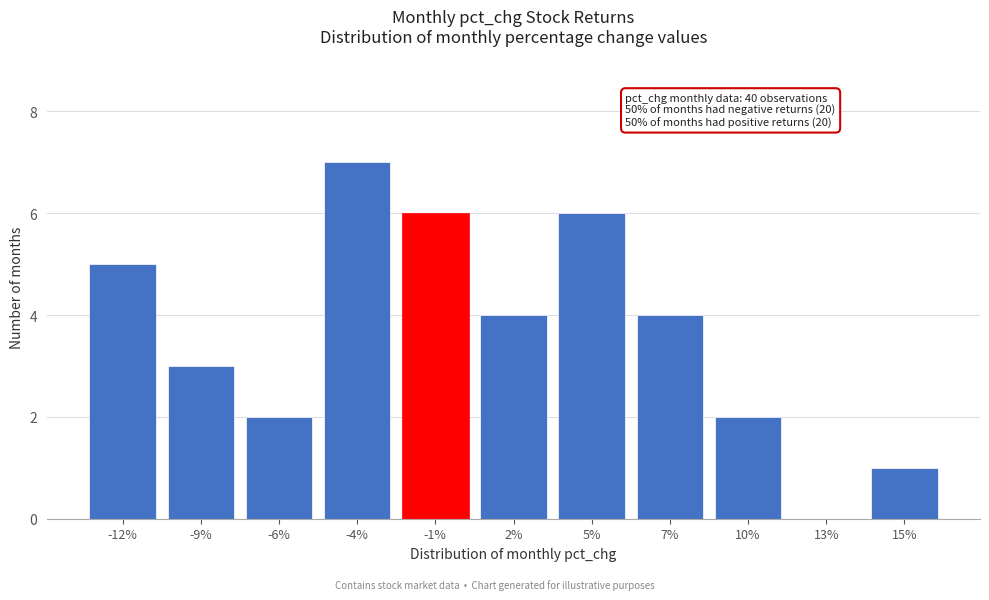

Reading left to right, transcribe all the data shown in this chart.

-12%=5	-9%=3	-6%=2	-4%=7	-1%=6	2%=4	5%=6	7%=4	10%=2	13%=0	15%=1